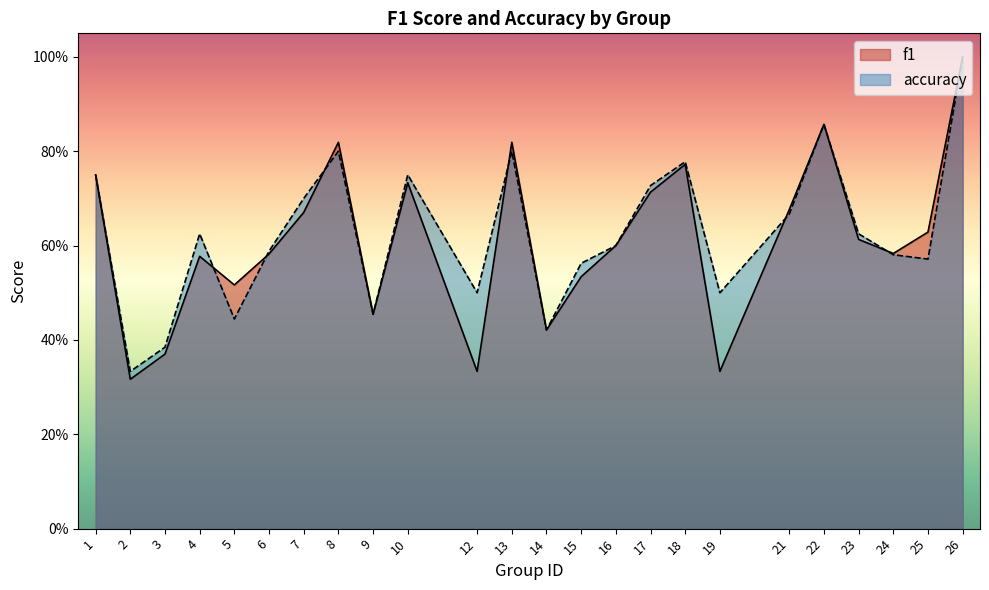

How many data points does each series have?

24